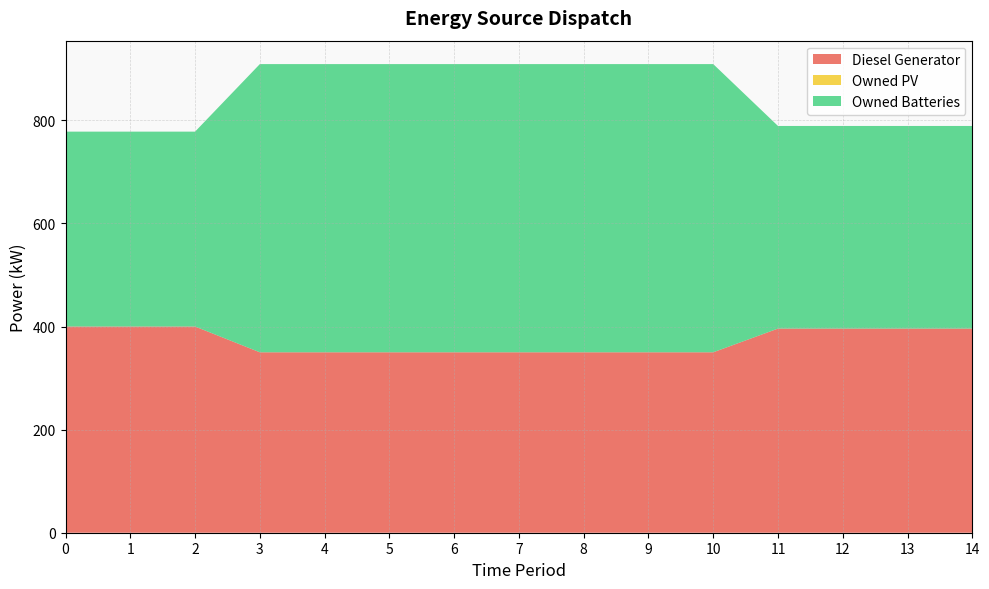

Reading left to right, transcribe all the data shown in this chart.

Diesel Generator: 0=400	1=400	2=400	3=350	4=350	5=350	6=350	7=350	8=350	9=350	10=350	11=396	12=396	13=396	14=396
Owned PV: 0=0	1=0	2=0	3=0	4=0	5=0	6=0	7=0	8=0	9=0	10=0	11=0	12=0	13=0	14=0
Owned Batteries: 0=378	1=378	2=378	3=559	4=559	5=559	6=559	7=559	8=559	9=559	10=559	11=393	12=393	13=393	14=393